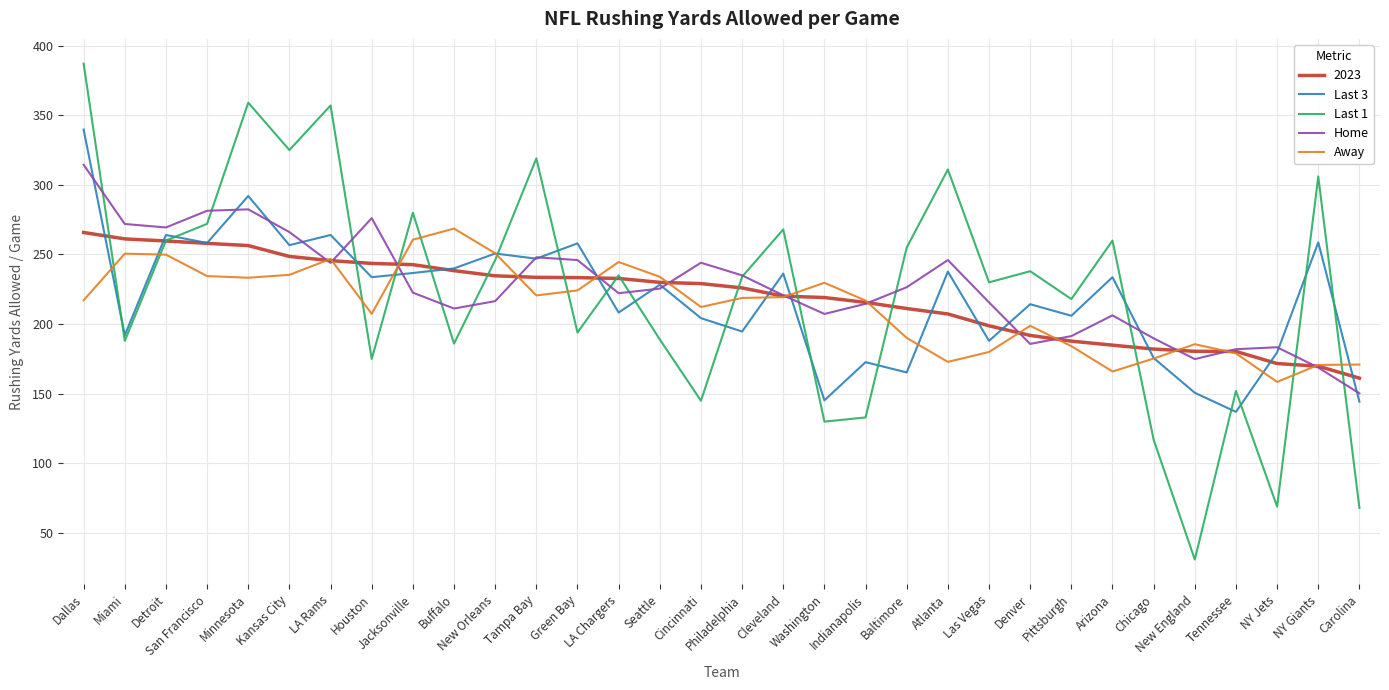

What is the total value across all series at Indianapolis?

952.8